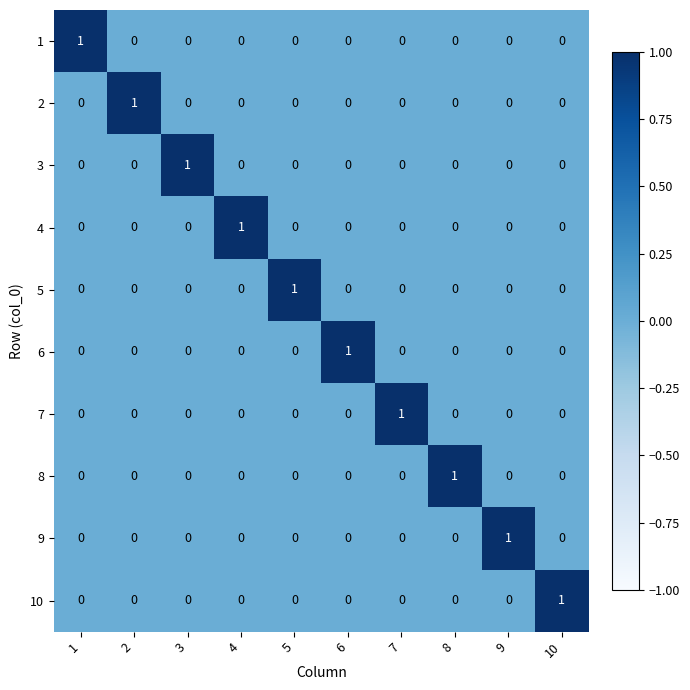

The 7 series shows 0 at 8. True or false?

True